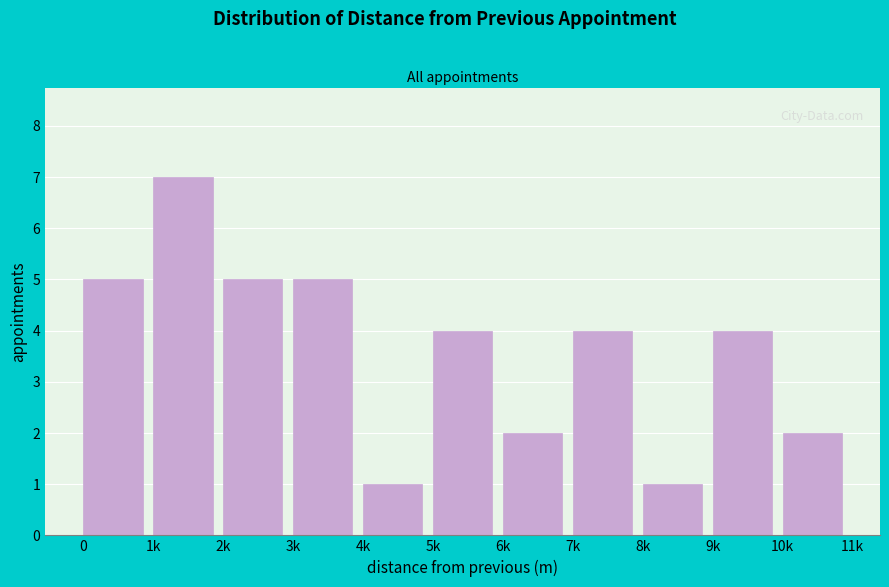

Reading left to right, what are all the values shown in this chart?

5	7	5	5	1	4	2	4	1	4	2